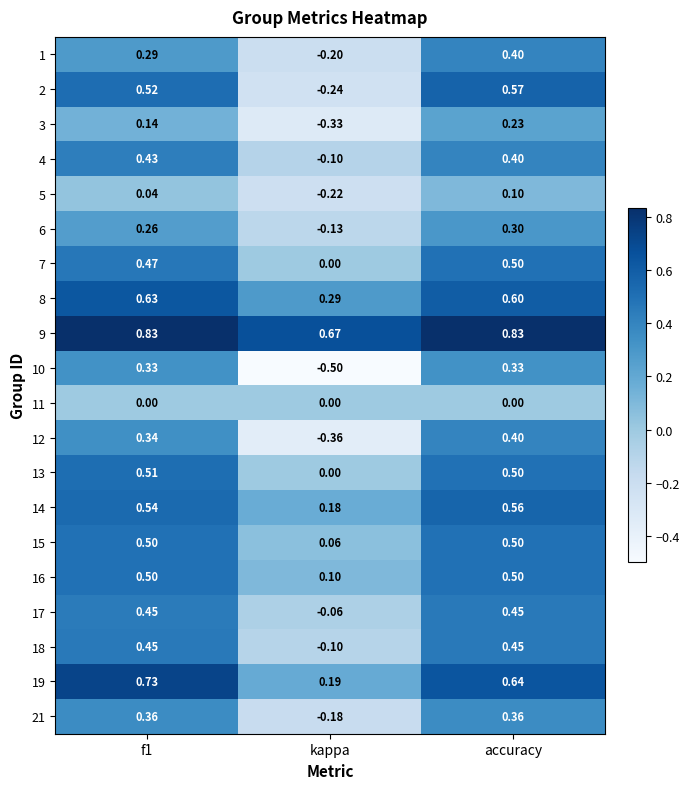

Which label corresponds to the smallest value in the chart?

kappa